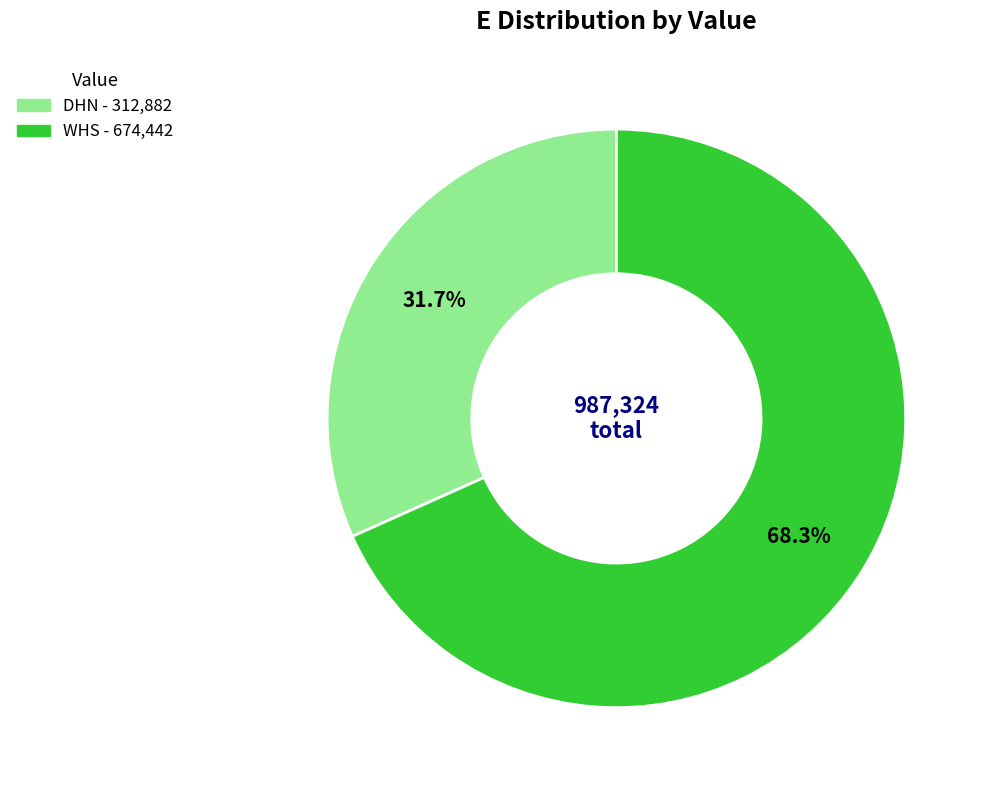

Is it true that DHN is 32% of the pie?

True